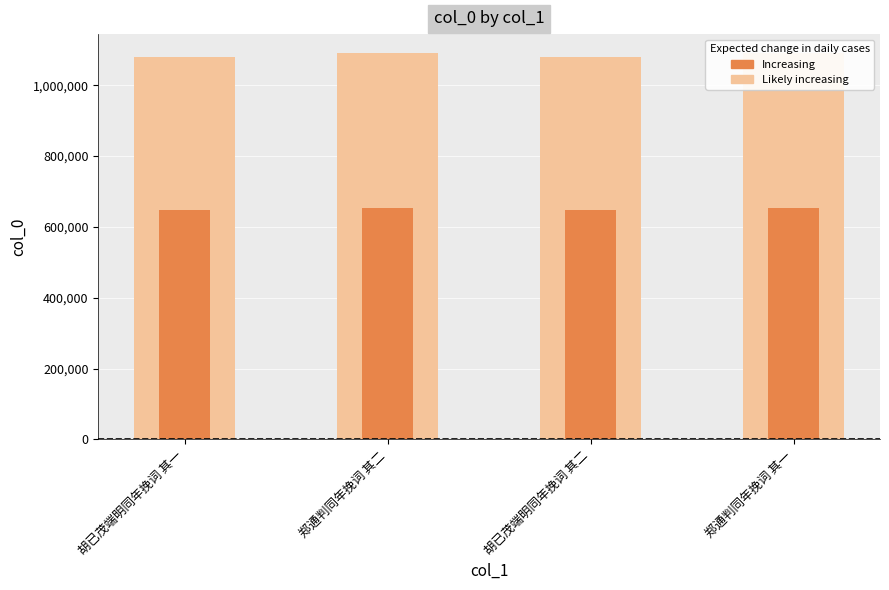

What is the value of the col_0 bar at the 3rd from the left?

647563.2